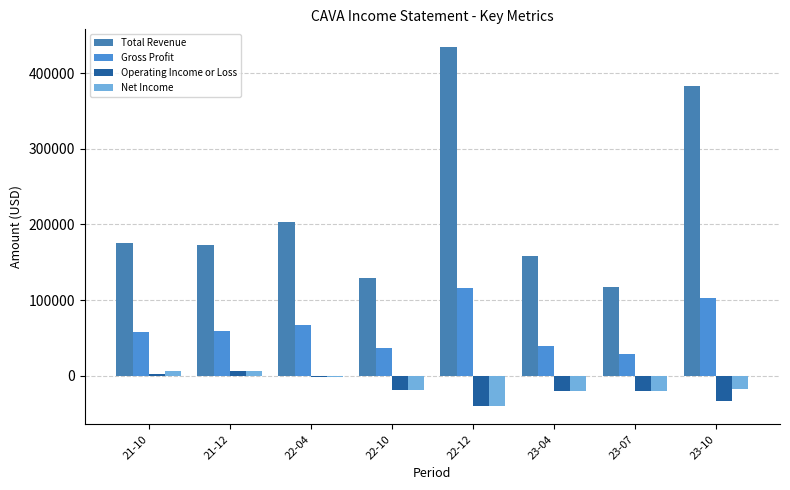

What is the sum of the Operating Income or Loss values at 23-10 and 21-12?

-27300